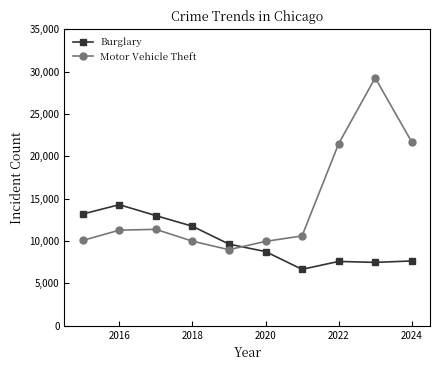

How many intersections are there between Motor Vehicle Theft and Burglary?

1